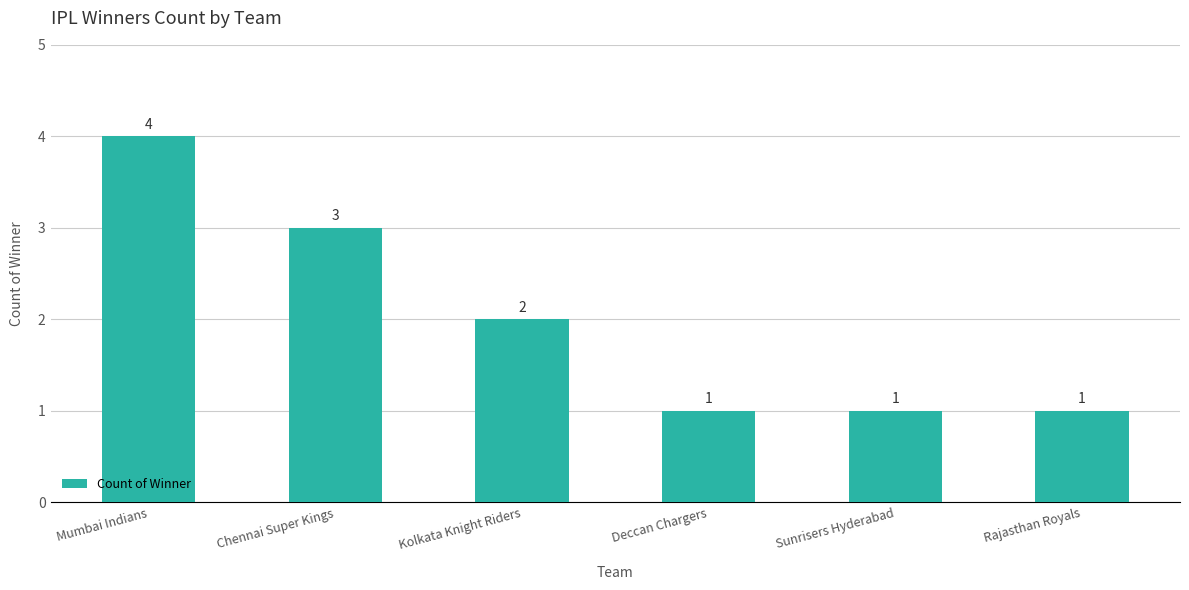

What is the average value?

2